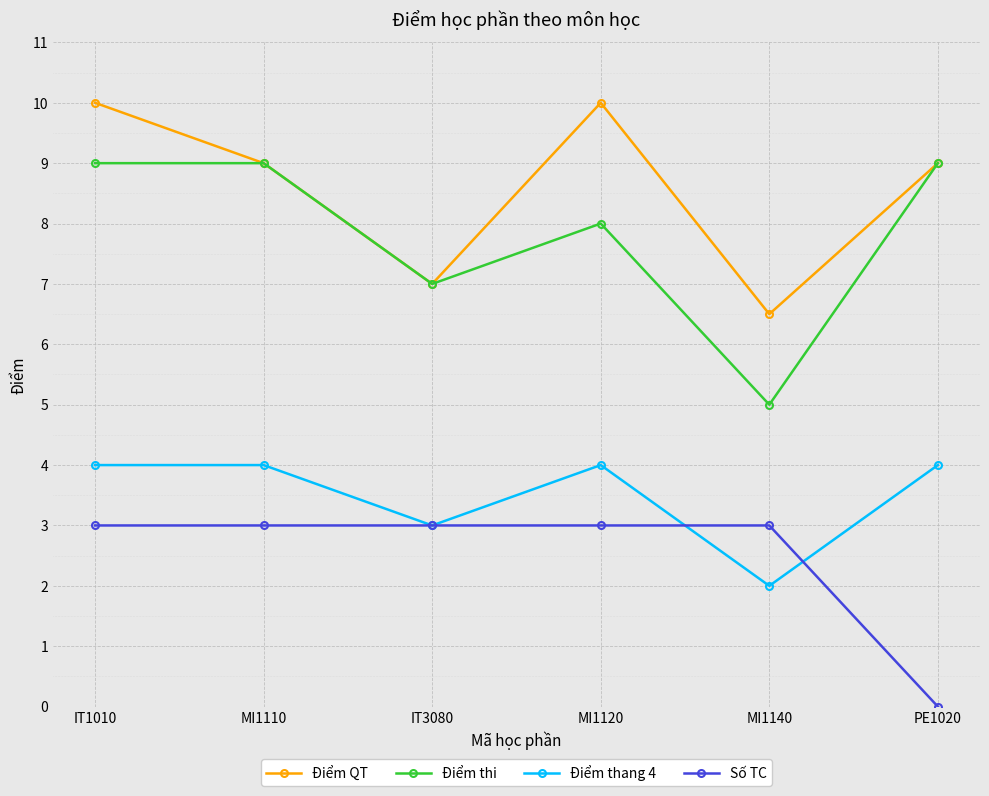

Reading left to right, what are all the values shown in this chart?

Điểm QT: IT1010=10.0	MI1110=9.0	IT3080=7.0	MI1120=10.0	MI1140=6.5	PE1020=9.0
Điểm thi: IT1010=9.0	MI1110=9.0	IT3080=7.0	MI1120=8.0	MI1140=5.0	PE1020=9.0
Điểm thang 4: IT1010=4.0	MI1110=4.0	IT3080=3.0	MI1120=4.0	MI1140=2.0	PE1020=4.0
Số TC: IT1010=3.0	MI1110=3.0	IT3080=3.0	MI1120=3.0	MI1140=3.0	PE1020=0.0